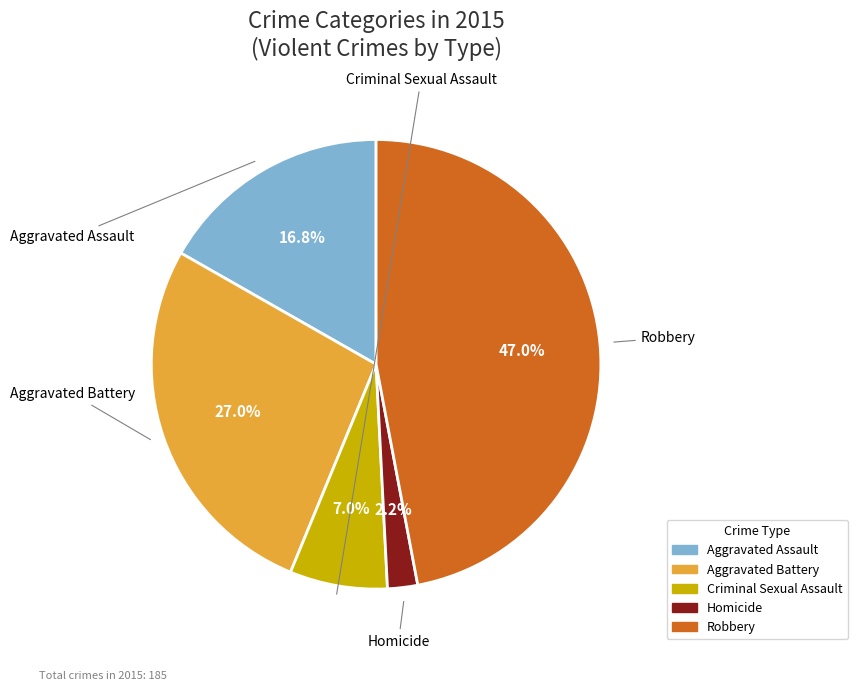

What is the largest slice in the pie chart?

Robbery